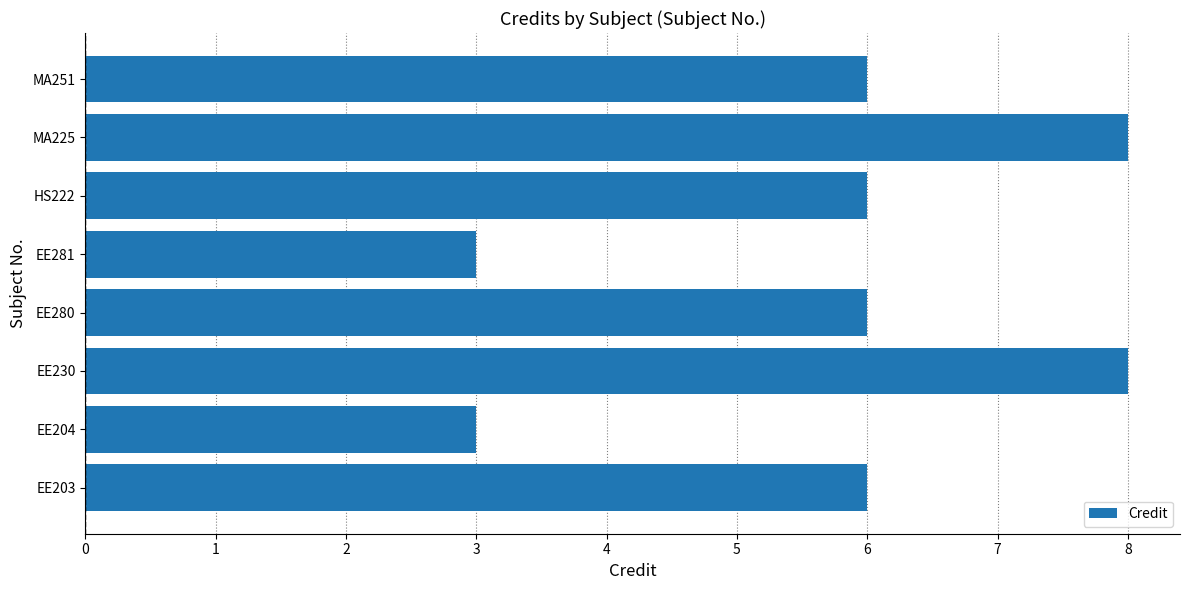

The value at EE203 is 6. True or false?

True